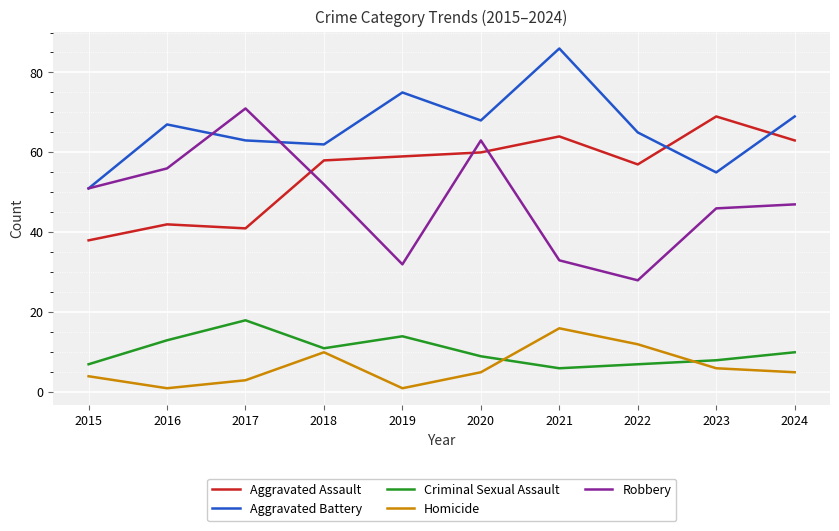

Between 2017 and 2024, which series saw the biggest shift?

Robbery